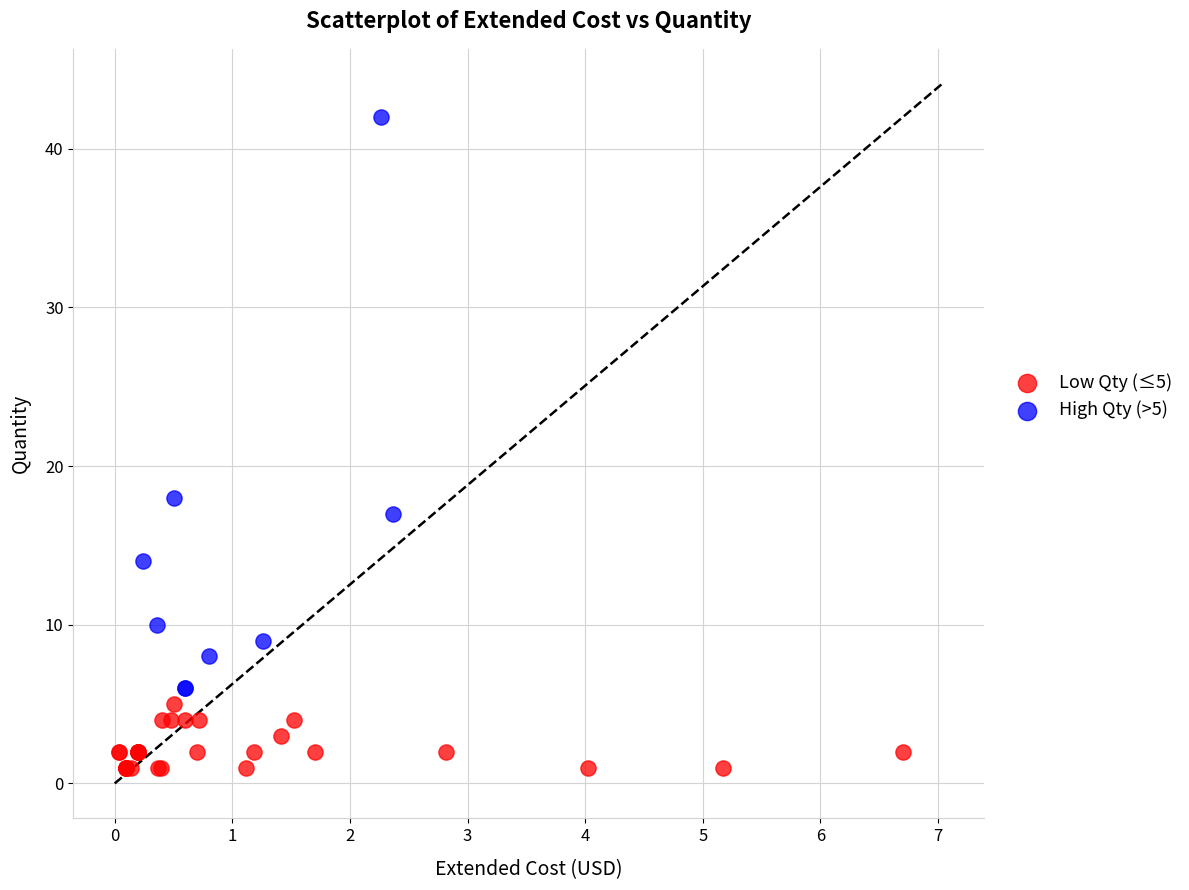

Which series contains the highest Y value?

High Qty (>5)